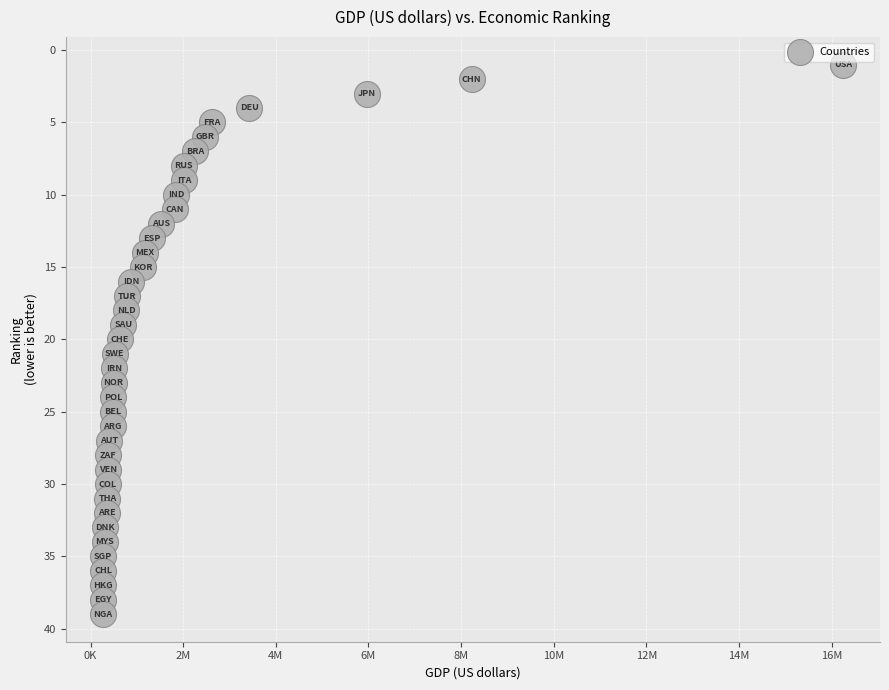

What is the range of X values (max minus min)?

15982003